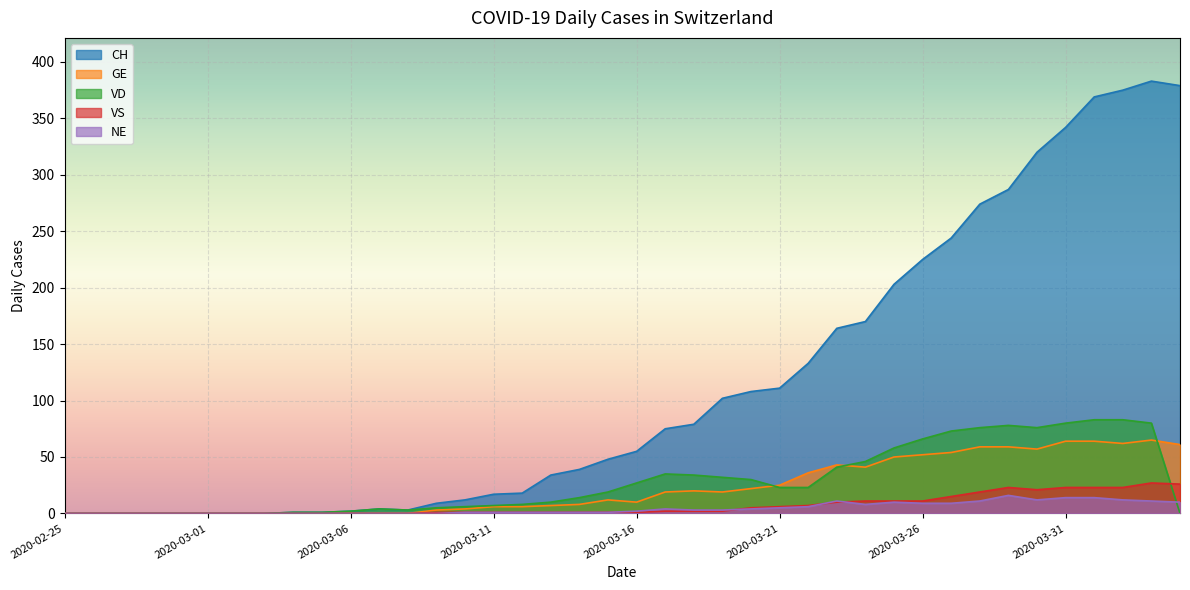

True or false: VS and GE cross at least once.

False